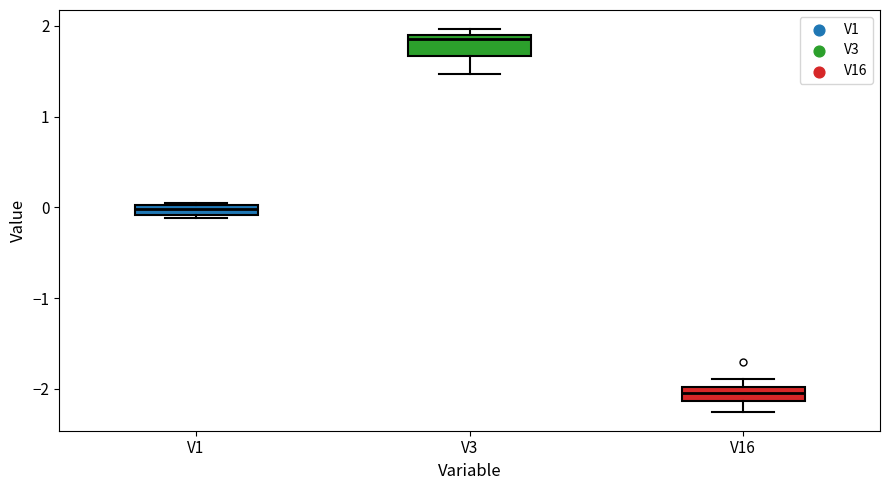

Which box's median line is the highest?

V3